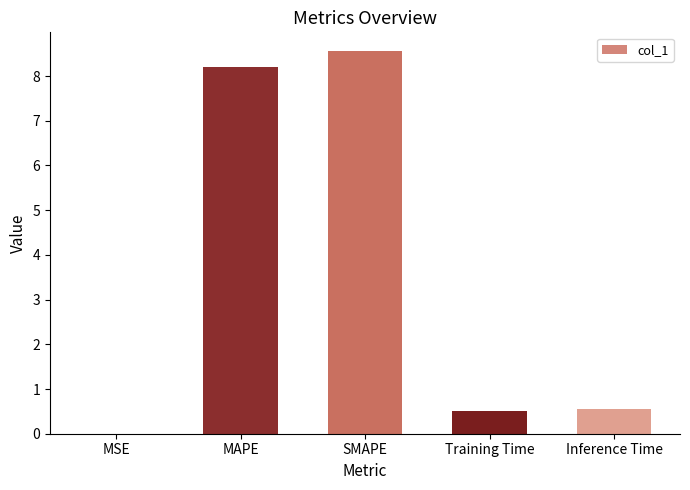

The chart shows a value of 1.7 at MAPE. True or false?

False